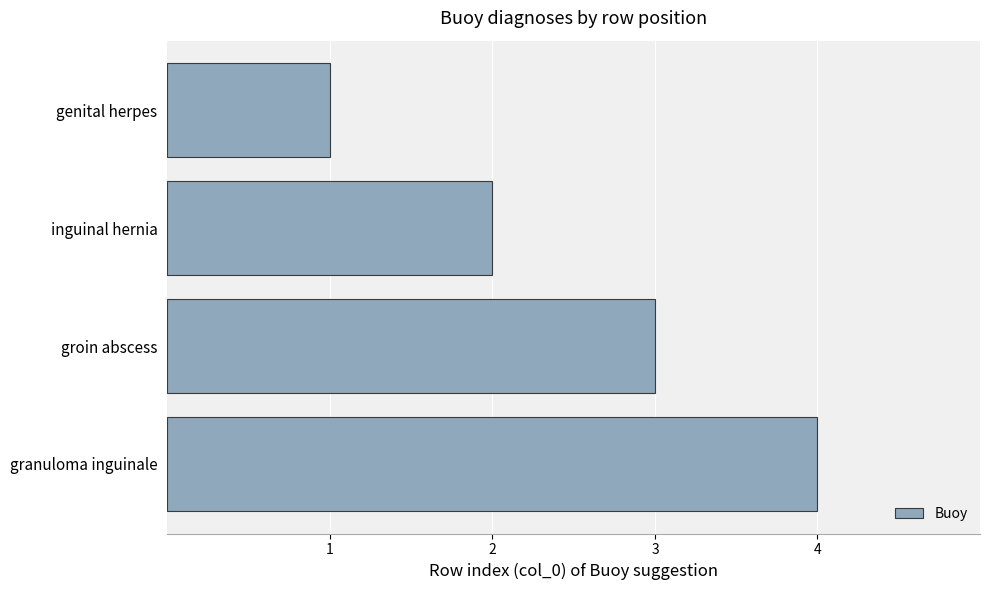

True or false: the data shows 1 at genital herpes.

True